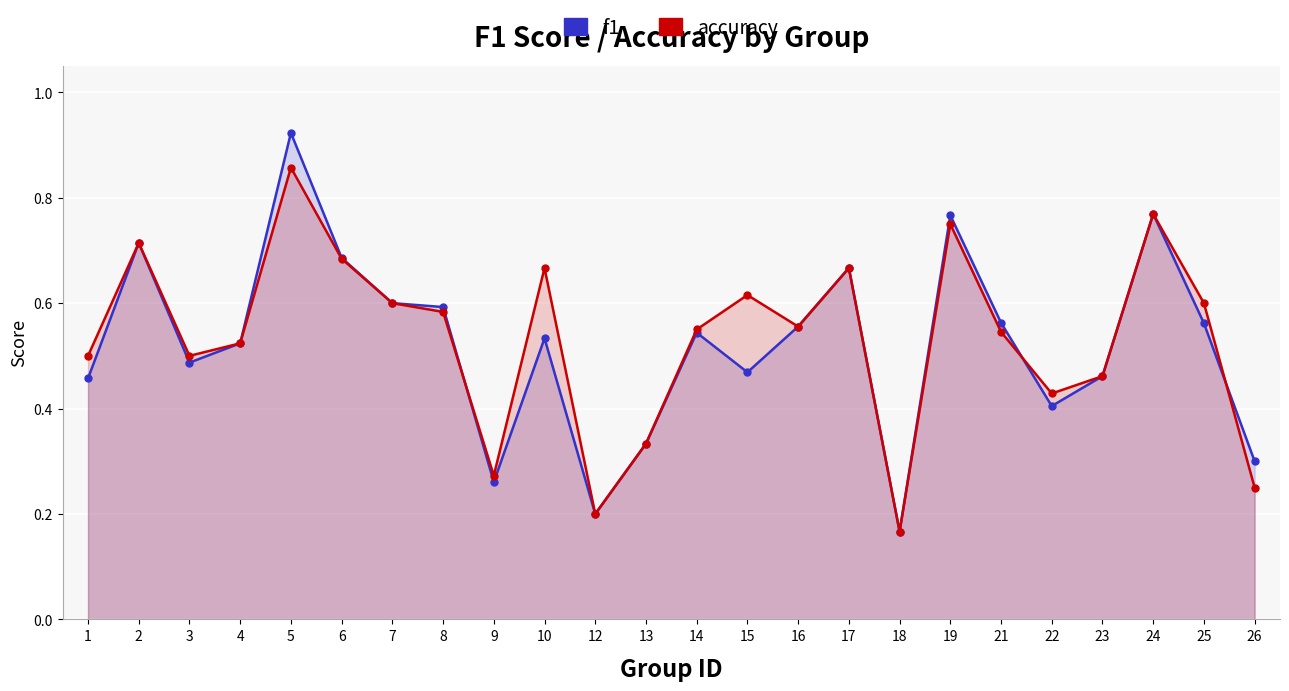

True or false: accuracy has a value of 0.9 at 6.

False